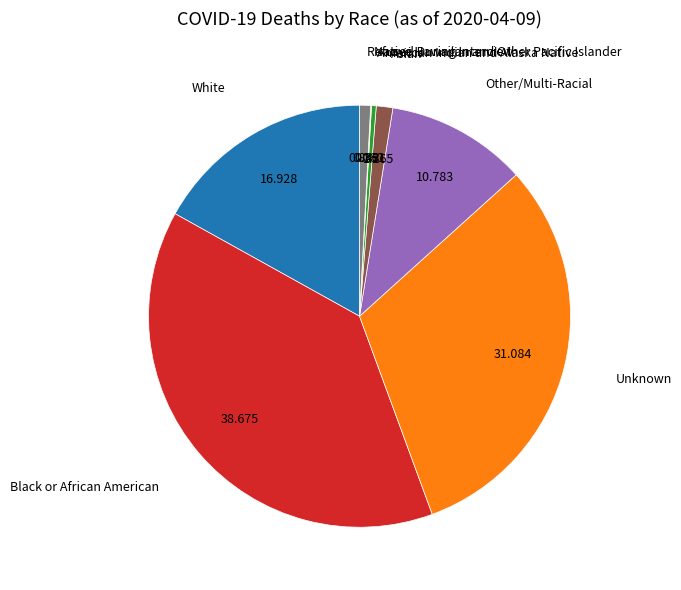

Is there a majority slice in this chart?

No